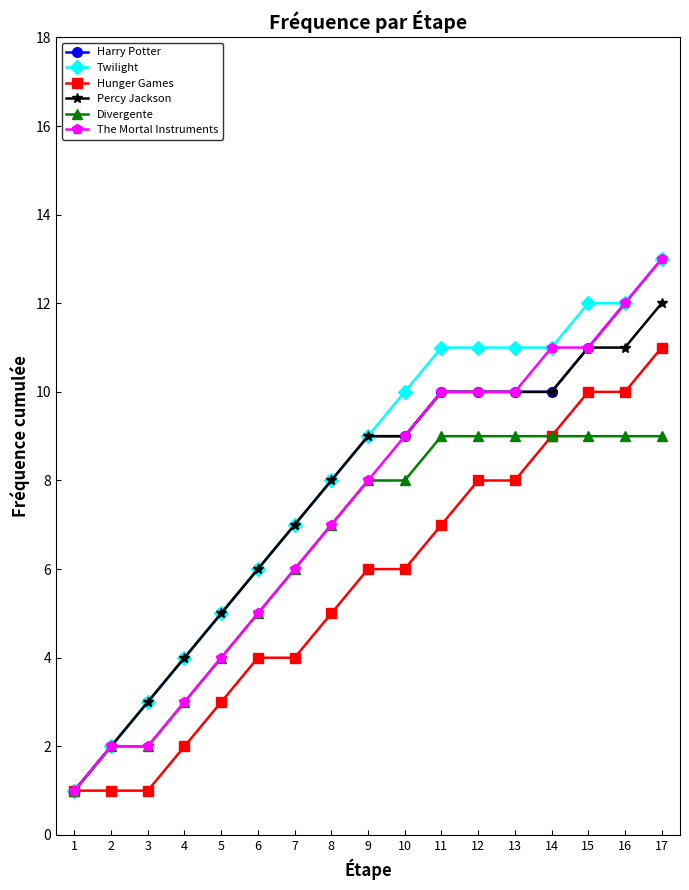

What is the value of the Harry Potter point at the 17th from the left?

13